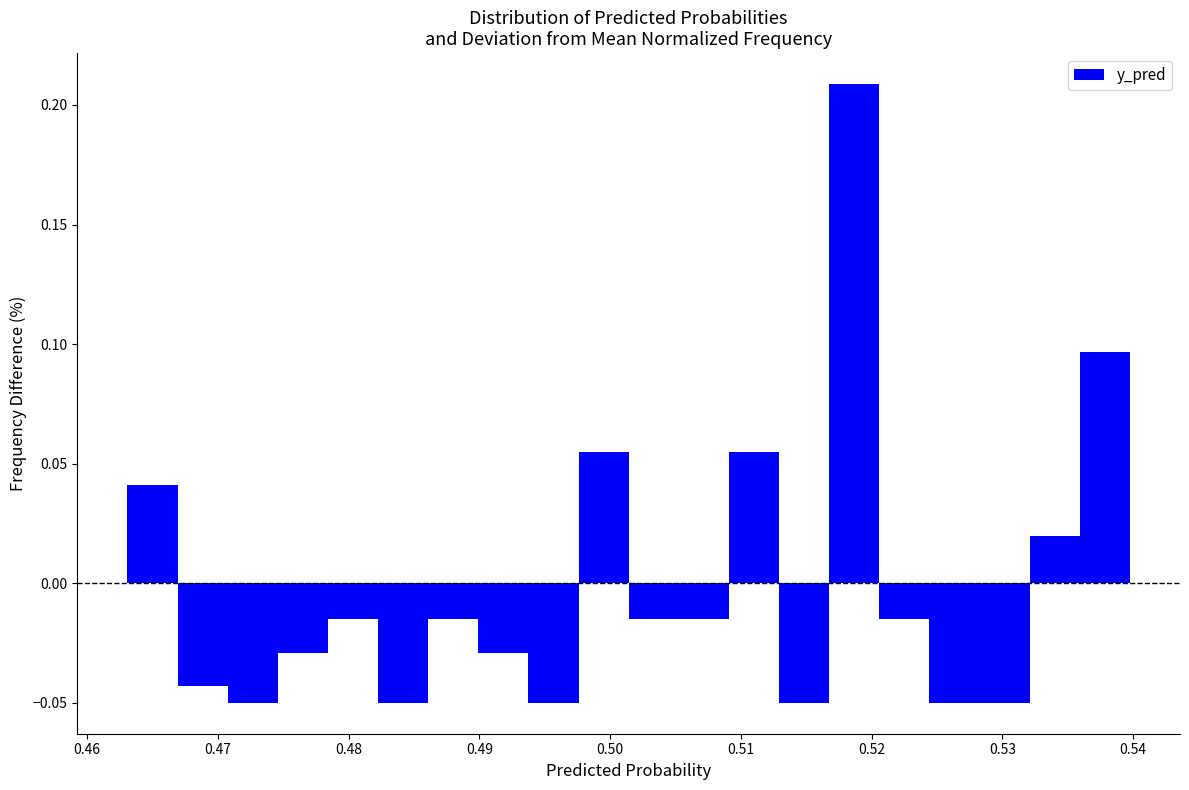

Read against the x-axis, roughly where is the centre of the tallest bar?

0.519